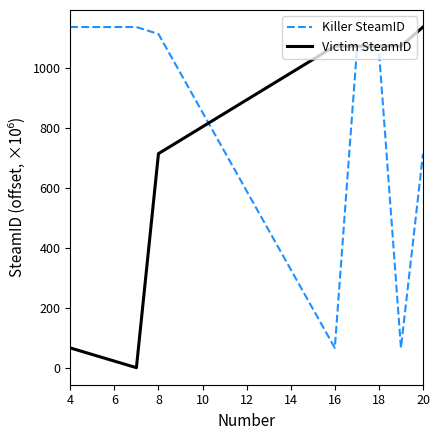

How many positive values does the Victim SteamID series have?

7